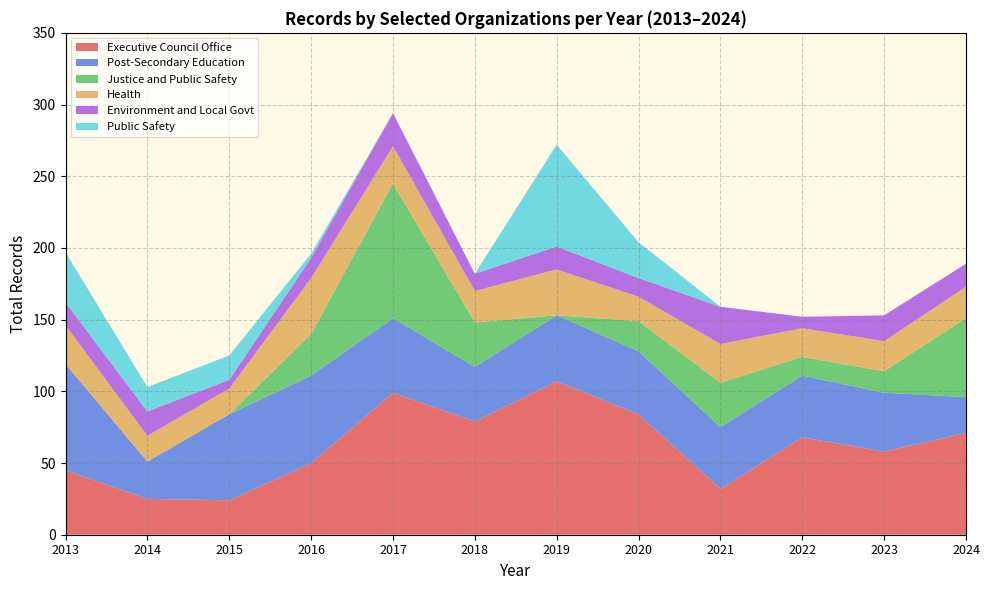

What is the total value across all series at 2022?

152